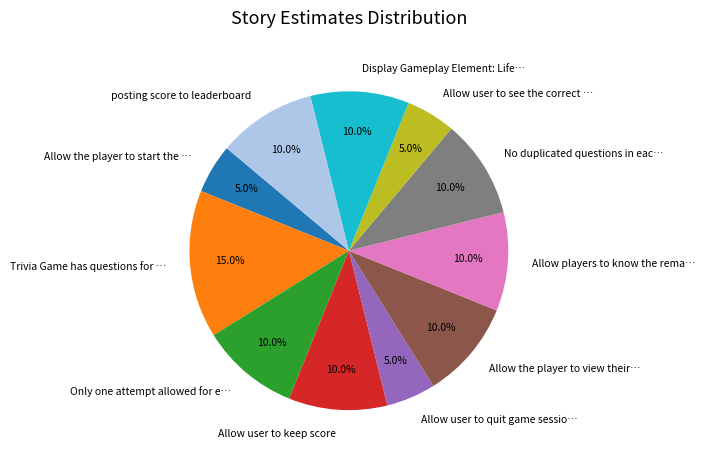

Is Allow user to see the correct … the majority of the pie?

No